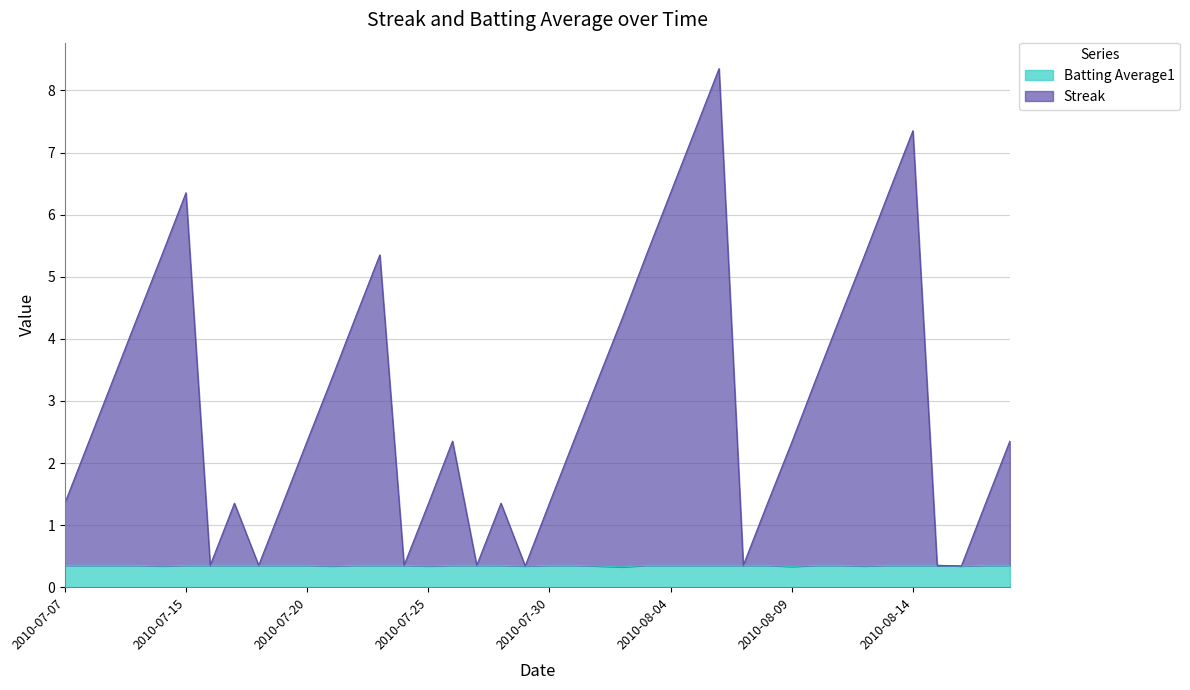

Reading right to left, transcribe all the data shown in this chart.

Streak: 2010-08-18=2.4	2010-08-17=1.4	2010-08-16=0.3	2010-08-15=0.4	2010-08-14=7.4	2010-08-13=6.4	2010-08-12=5.3	2010-08-11=4.4	2010-08-10=3.4	2010-08-09=2.3	2010-08-08=1.4	2010-08-07=0.4	2010-08-06=8.4	2010-08-05=7.4	2010-08-04=6.4	2010-08-03=5.4	2010-08-02=4.3	2010-08-01=3.3	2010-07-31=2.4	2010-07-30=1.4	2010-07-29=0.3	2010-07-28=1.4	2010-07-27=0.4	2010-07-26=2.4	2010-07-25=1.3	2010-07-24=0.4	2010-07-23=5.4	2010-07-22=4.4	2010-07-21=3.3	2010-07-20=2.4	2010-07-19=1.4	2010-07-18=0.4	2010-07-17=1.4	2010-07-16=0.4	2010-07-15=6.4	2010-07-11=5.3	2010-07-10=4.4	2010-07-09=3.4	2010-07-08=2.4	2010-07-07=1.4
Batting Average1: 2010-08-18=0.4	2010-08-17=0.4	2010-08-16=0.3	2010-08-15=0.4	2010-08-14=0.4	2010-08-13=0.4	2010-08-12=0.3	2010-08-11=0.4	2010-08-10=0.4	2010-08-09=0.3	2010-08-08=0.4	2010-08-07=0.4	2010-08-06=0.4	2010-08-05=0.4	2010-08-04=0.4	2010-08-03=0.4	2010-08-02=0.3	2010-08-01=0.3	2010-07-31=0.4	2010-07-30=0.4	2010-07-29=0.3	2010-07-28=0.4	2010-07-27=0.4	2010-07-26=0.4	2010-07-25=0.3	2010-07-24=0.4	2010-07-23=0.4	2010-07-22=0.4	2010-07-21=0.3	2010-07-20=0.4	2010-07-19=0.4	2010-07-18=0.4	2010-07-17=0.4	2010-07-16=0.4	2010-07-15=0.4	2010-07-11=0.3	2010-07-10=0.4	2010-07-09=0.4	2010-07-08=0.4	2010-07-07=0.4